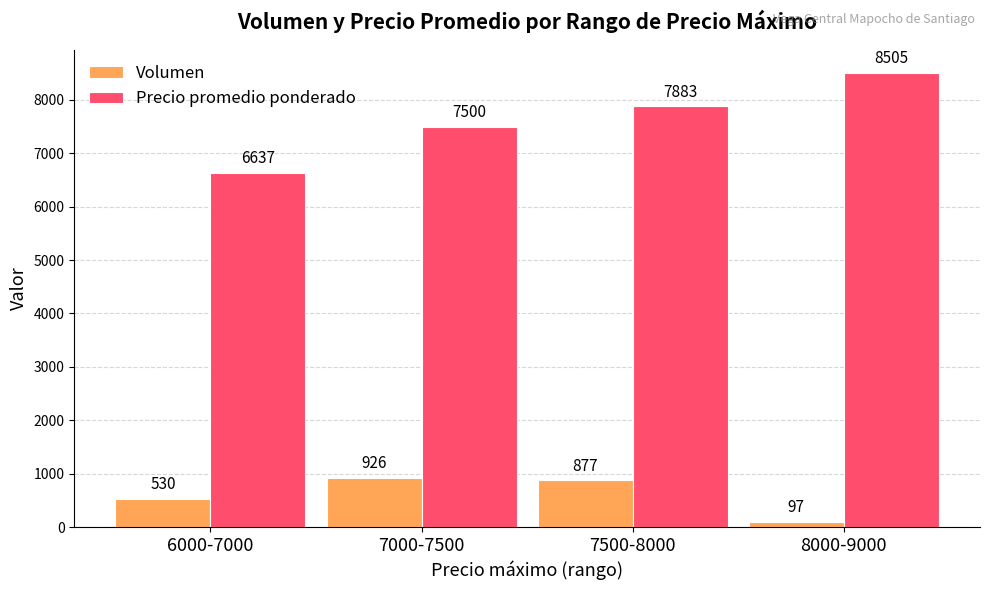

At which label does Precio promedio ponderado reach its minimum?

6000-7000